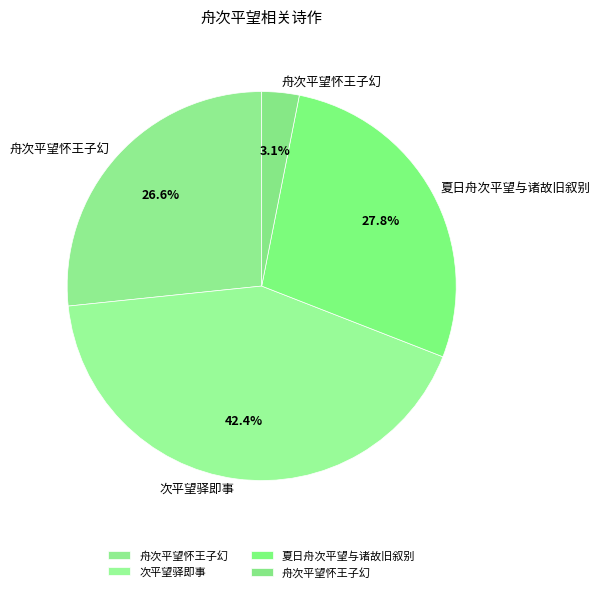

Which category has the biggest portion of the pie?

次平望驿即事